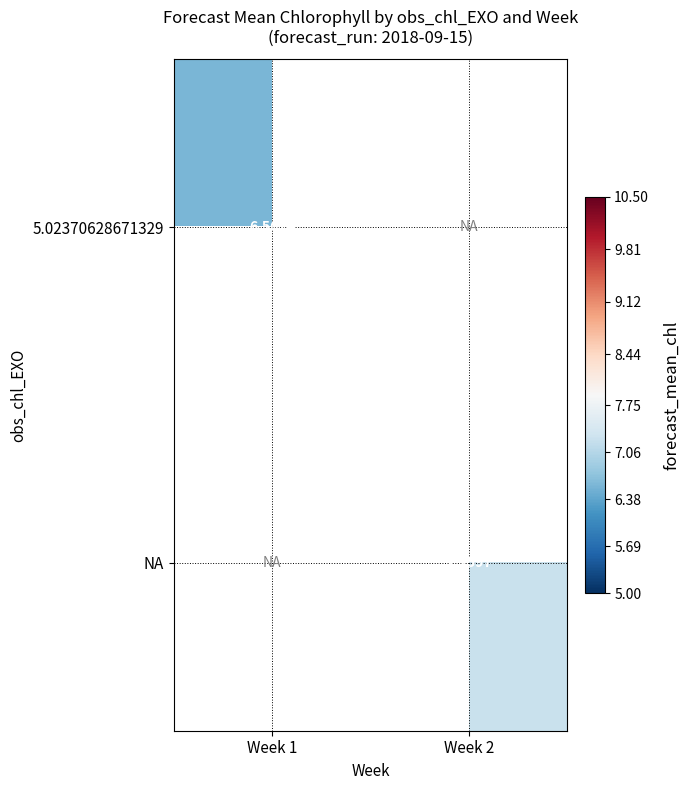

At which label does 5.02370628671329 reach its peak?

Week 1